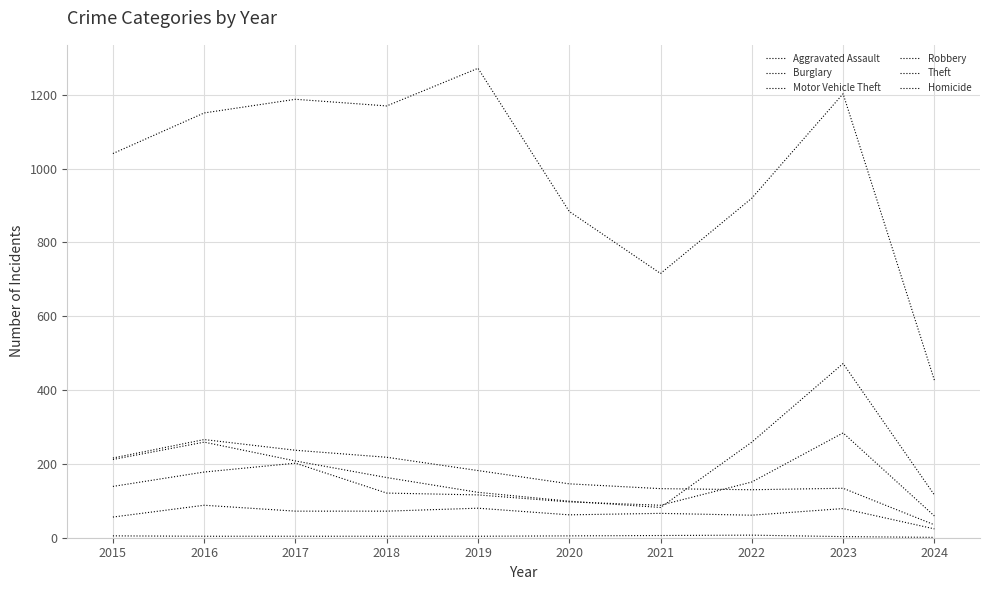

Does the chart display data point markers on the line(s)?

No